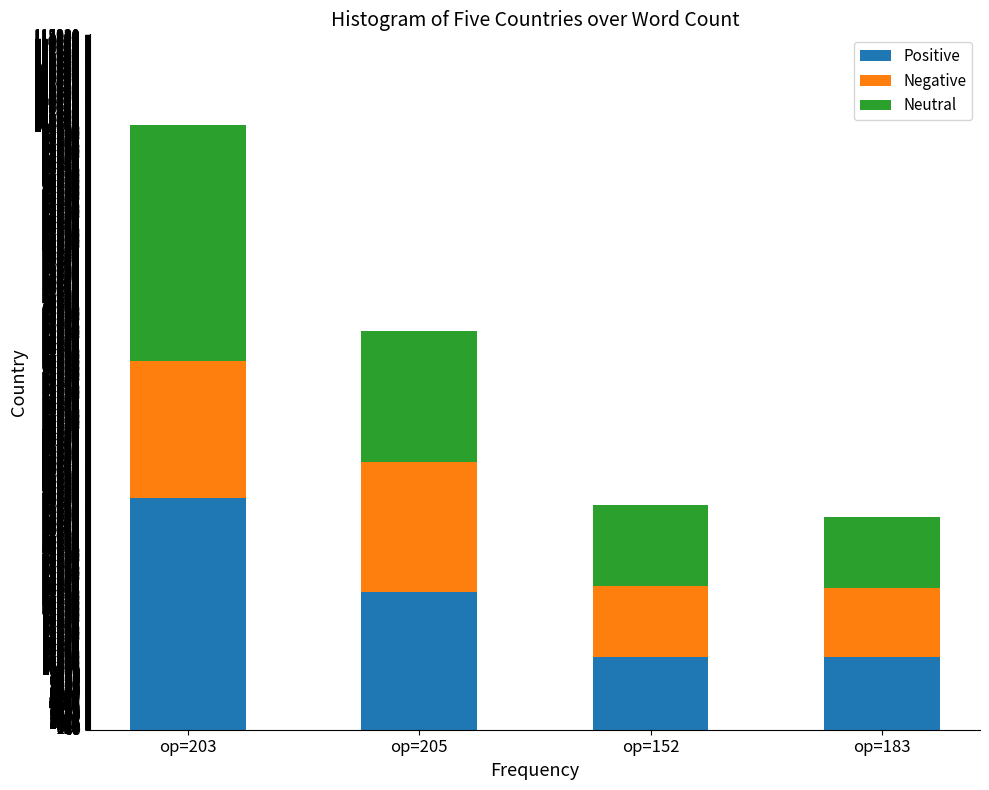

Does the chart contain any negative values?

No